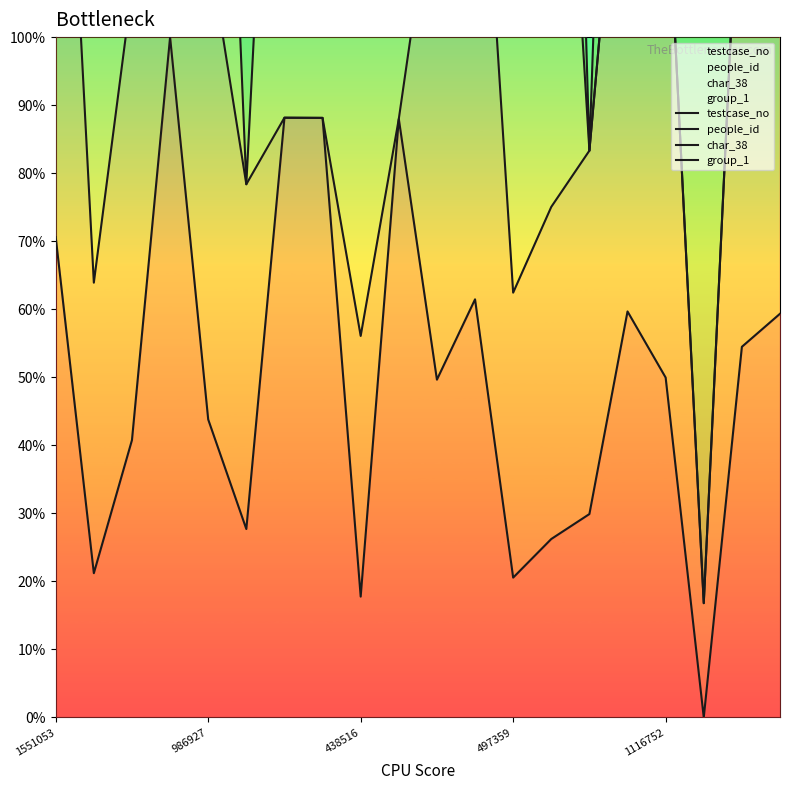

What is the value of the testcase_no point at the 1st from the left?

70.6